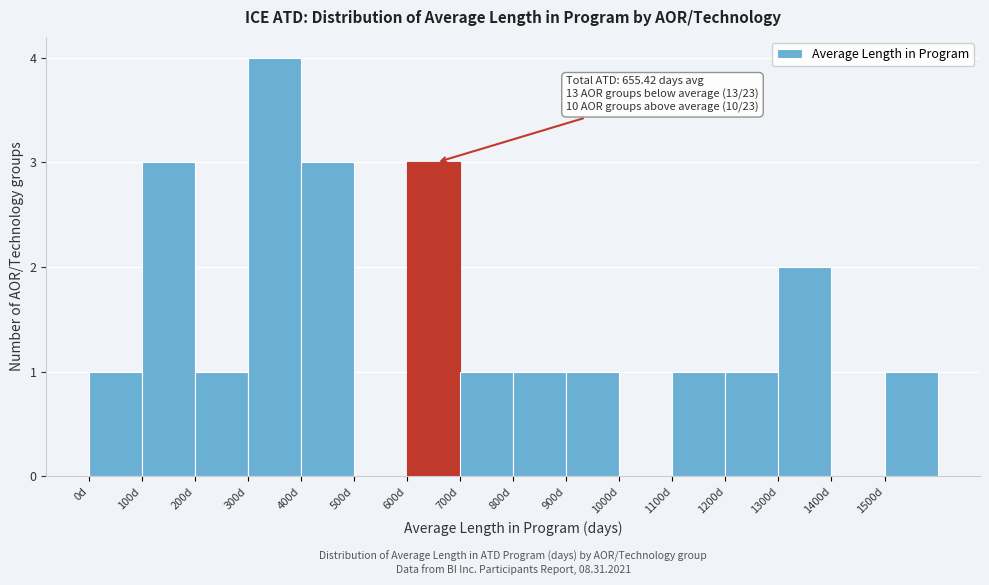

Which range on the x-axis has the tallest bar?

300 to 400